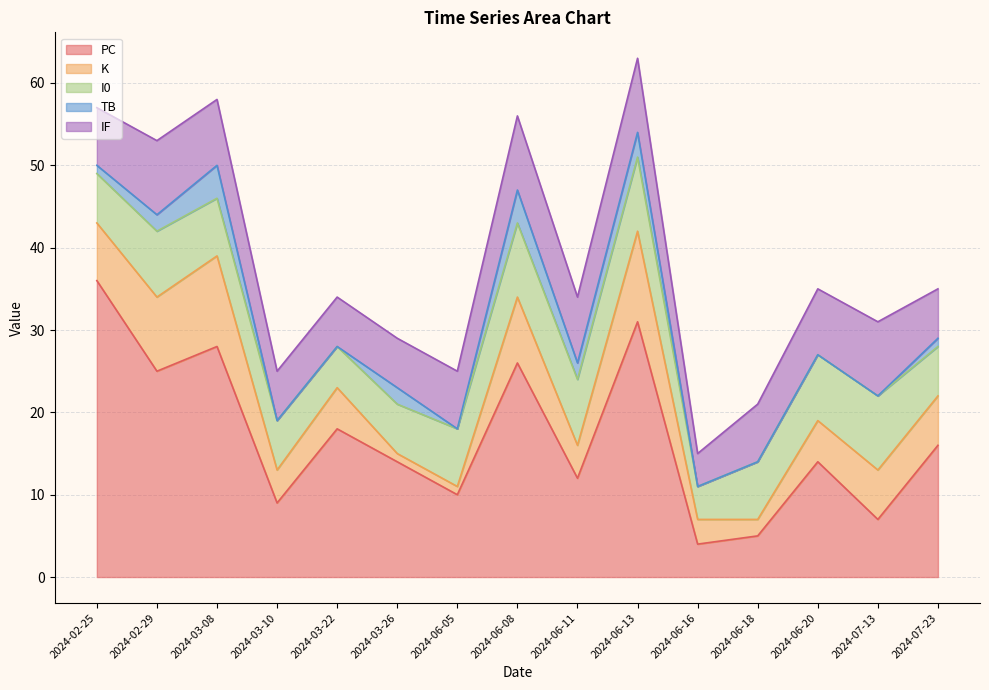

At which label does K first exceed 5?

2024-02-25